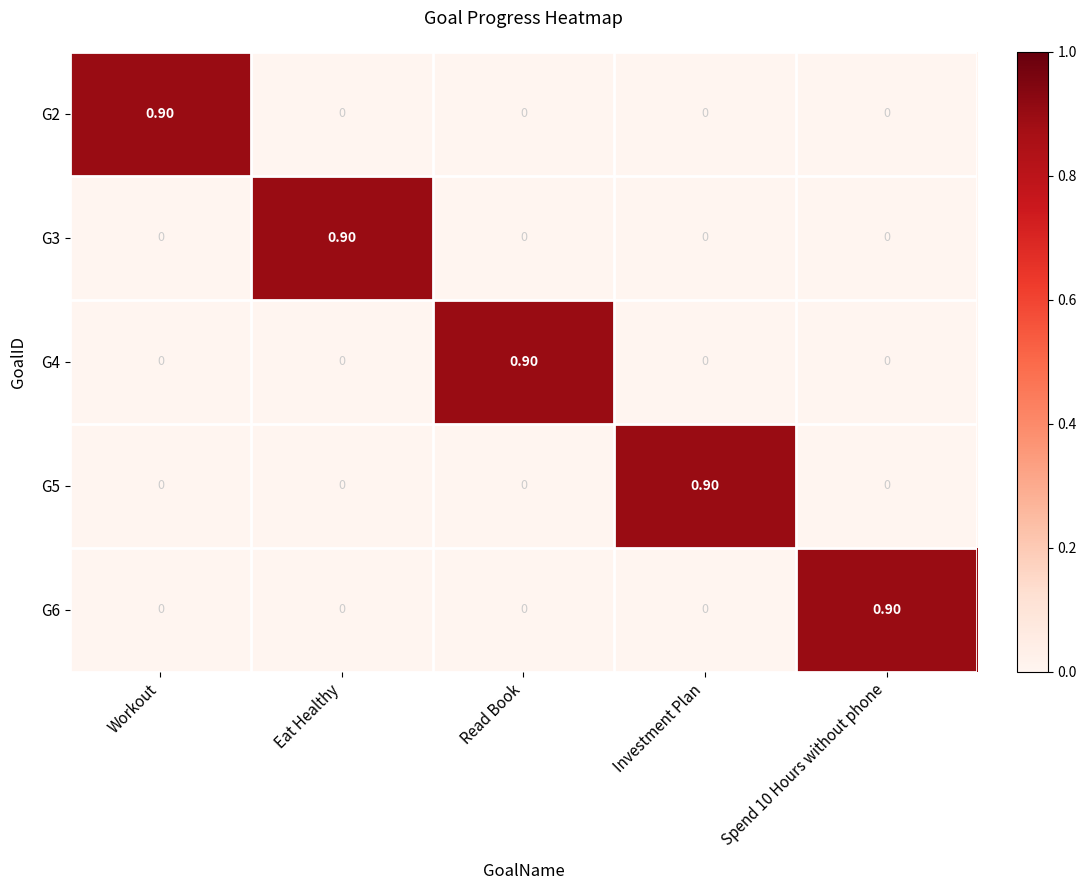

What is the difference between the maximum and second lowest values in the G4 series?

0.9